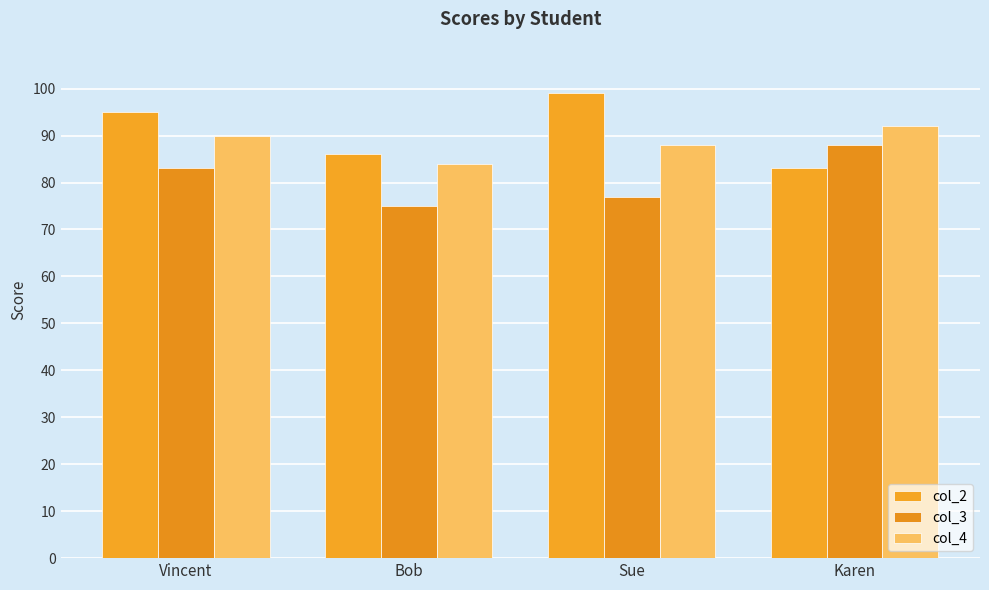

What is the value of the col_4 bar at the 4th from the left?

92